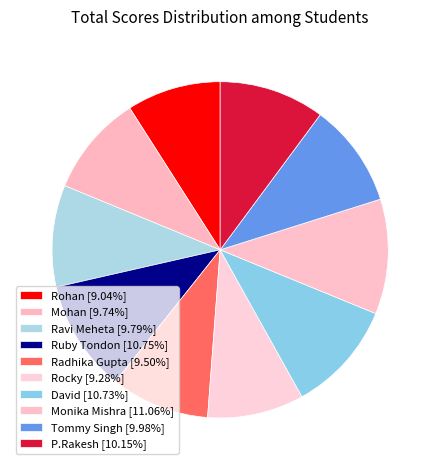

To the nearest percent, what percentage of the pie is Ravi Meheta?

10%